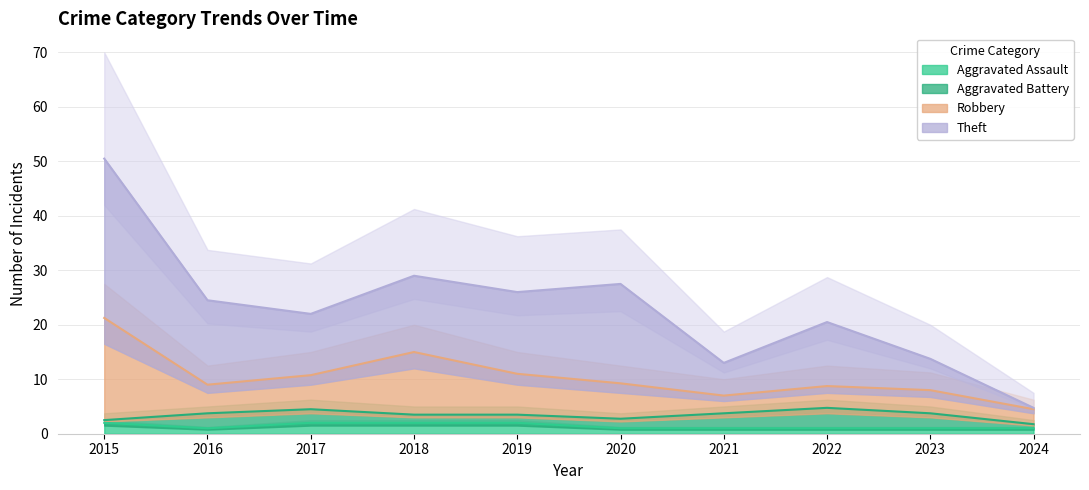

Reading left to right, extract all data points from this chart.

Aggravated Assault: 2015=2.0	2016=1.0	2017=2.0	2018=2.0	2019=2.0	2020=1.0	2021=1.0	2022=1.0	2023=1.0	2024=1.0
Robbery: 2015=21.2	2016=9.0	2017=10.8	2018=15.0	2019=11.0	2020=9.2	2021=7.0	2022=8.8	2023=8.0	2024=4.5
Theft: 2015=50.5	2016=24.5	2017=22.0	2018=29.0	2019=26.0	2020=27.5	2021=13.0	2022=20.5	2023=13.8	2024=4.8